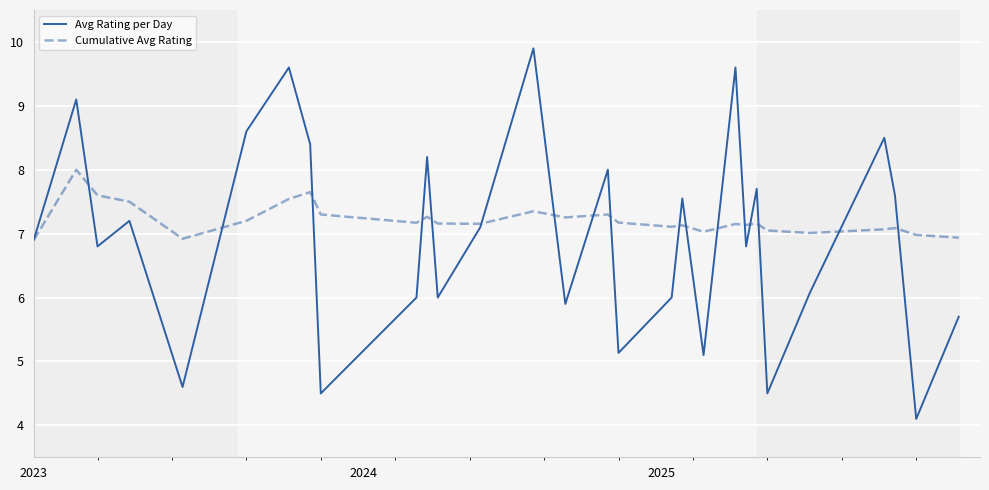

Rank the series by their average value, from highest to lowest.

Cumulative Avg Rating, Avg Rating per Day